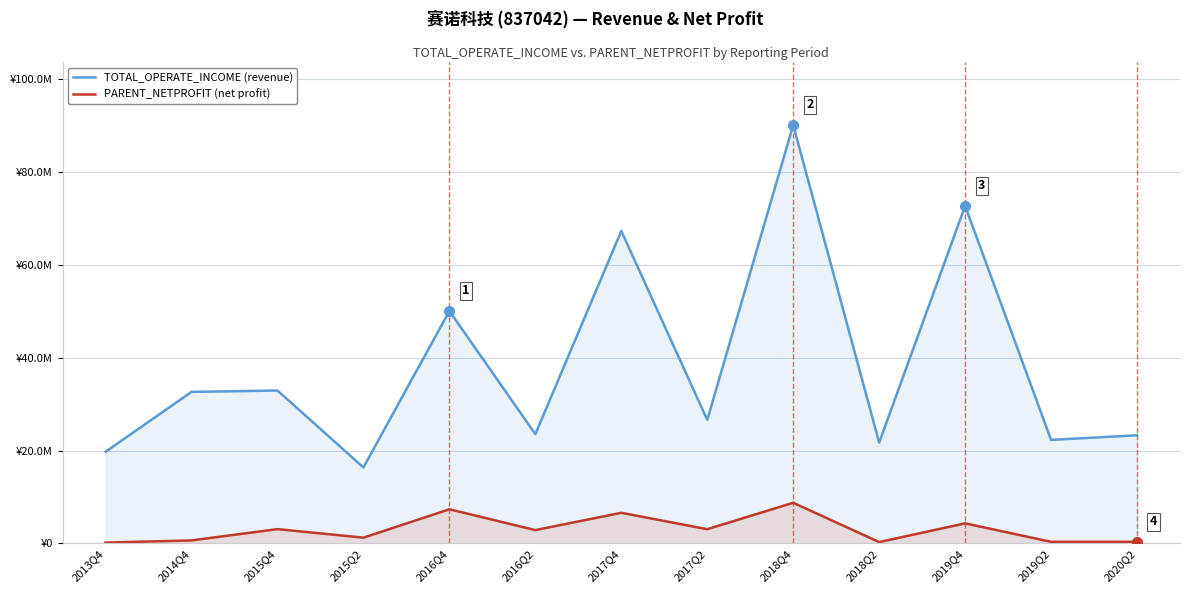

Where does the TOTAL_OPERATE_INCOME series first go above 26604852?

2014Q4